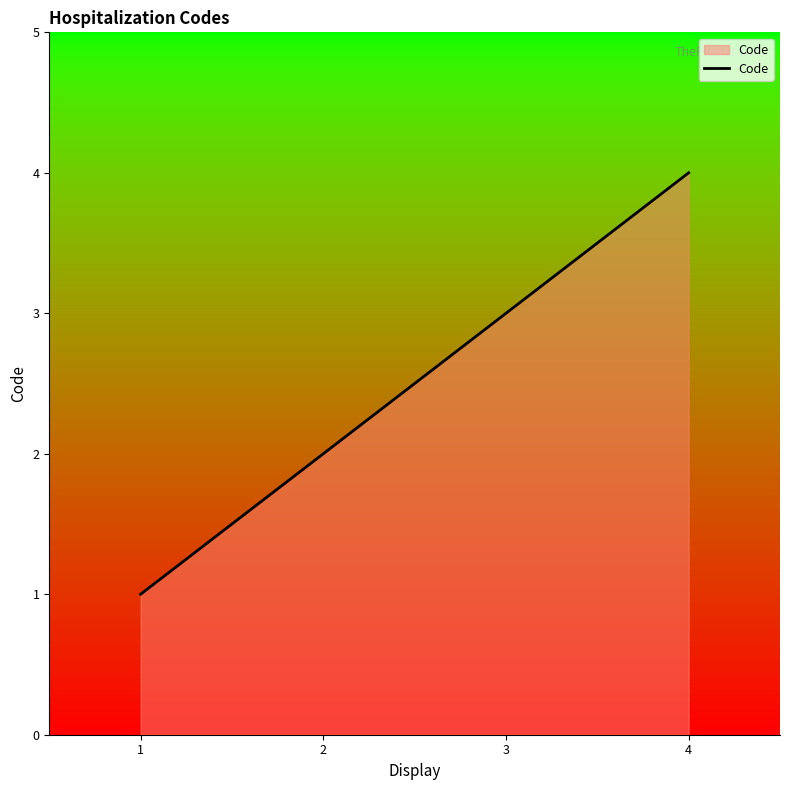

Reading left to right, transcribe all the data shown in this chart.

1=1	2=2	3=3	4=4